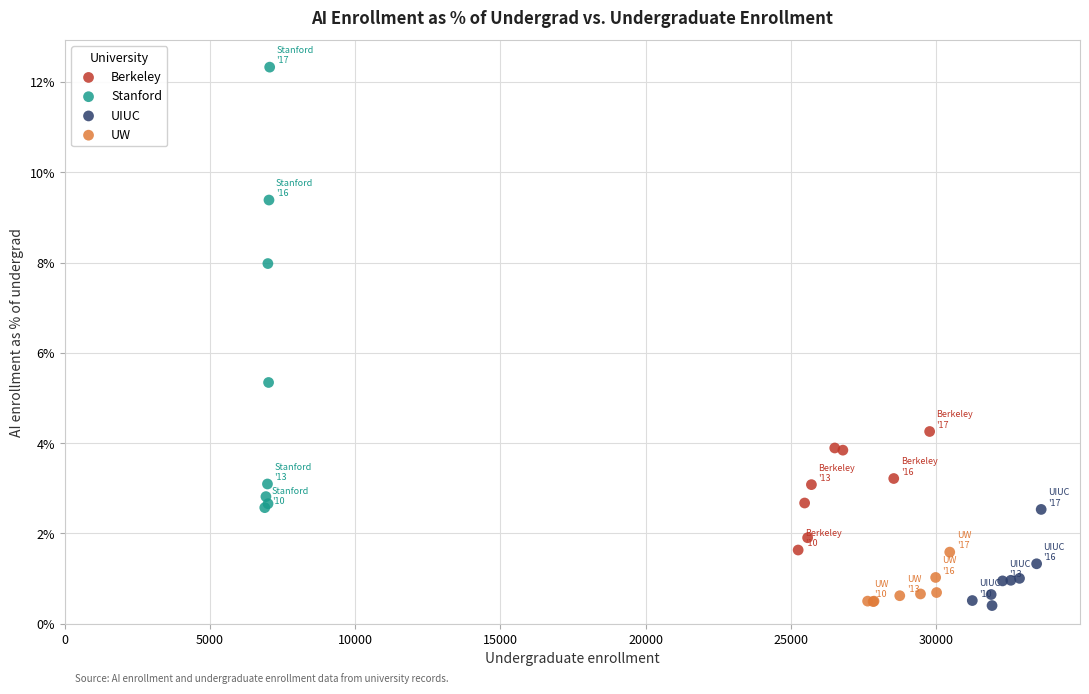

Which series reaches the maximum Y coordinate?

Stanford